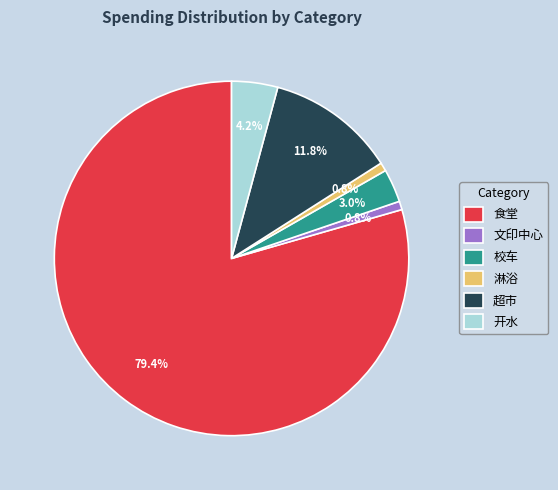

Which has a higher value, 食堂 or 校车?

食堂